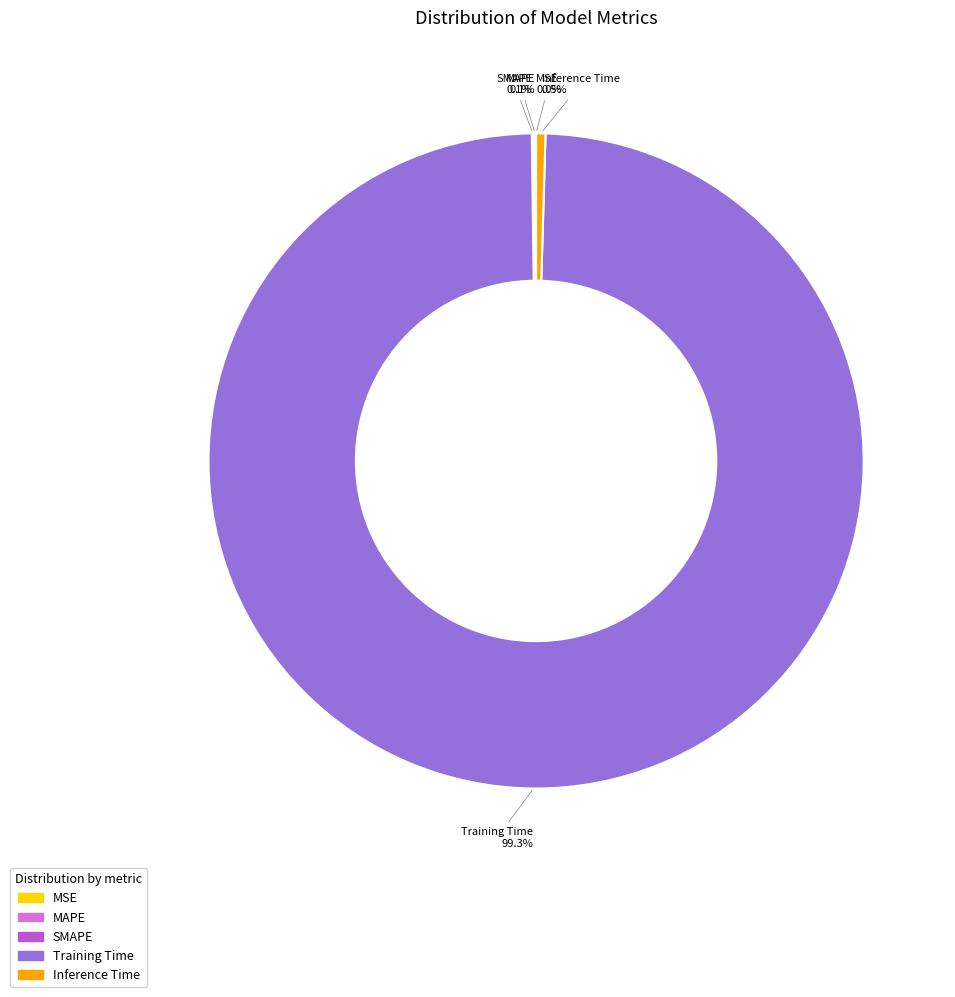

Is it true that Training Time is 89% of the pie?

False